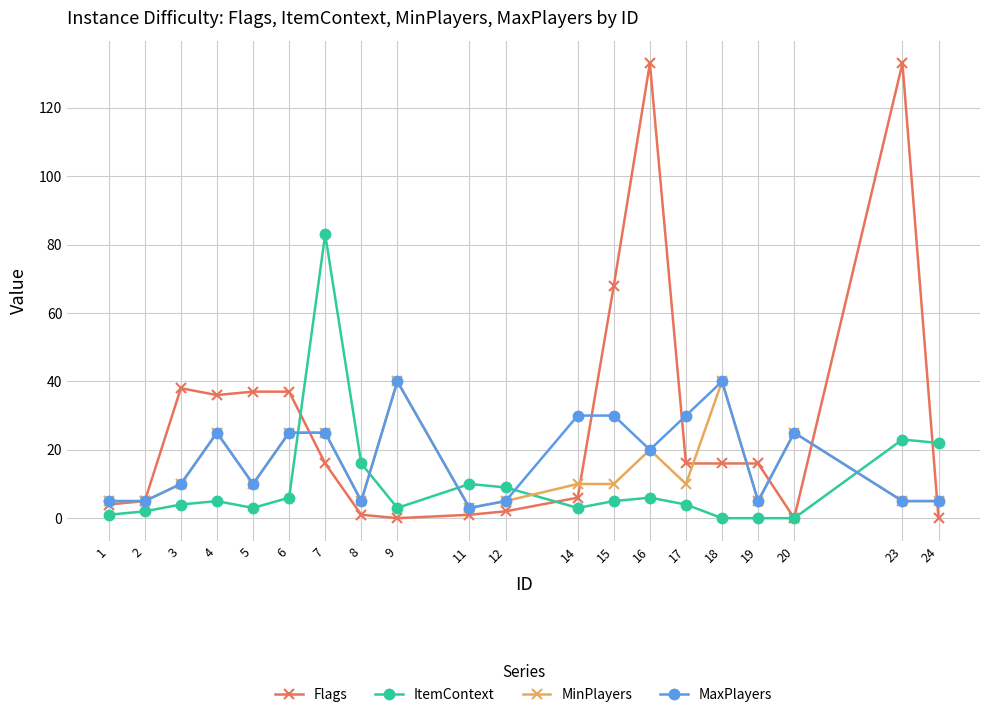

What is the total value across all series at 6?

93